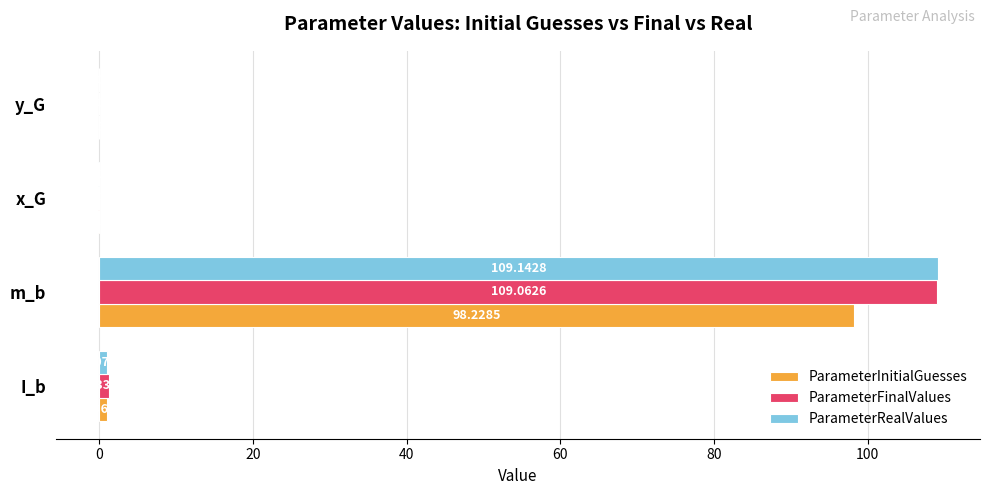

How many values in ParameterFinalValues are above zero?

3